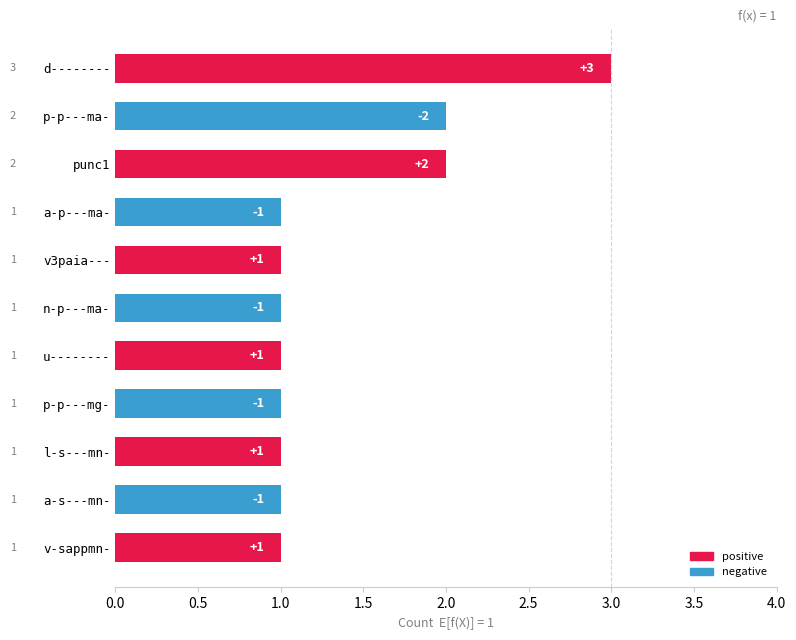

What is the value of the 9th bar from the top?

1